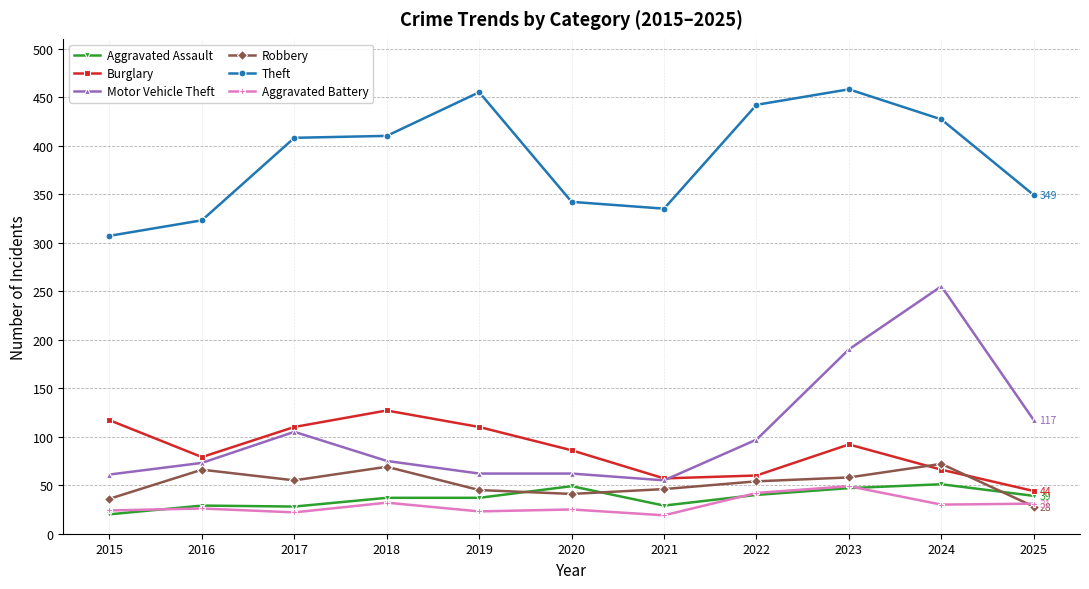

Where is Theft nearest to the value 382?

2017